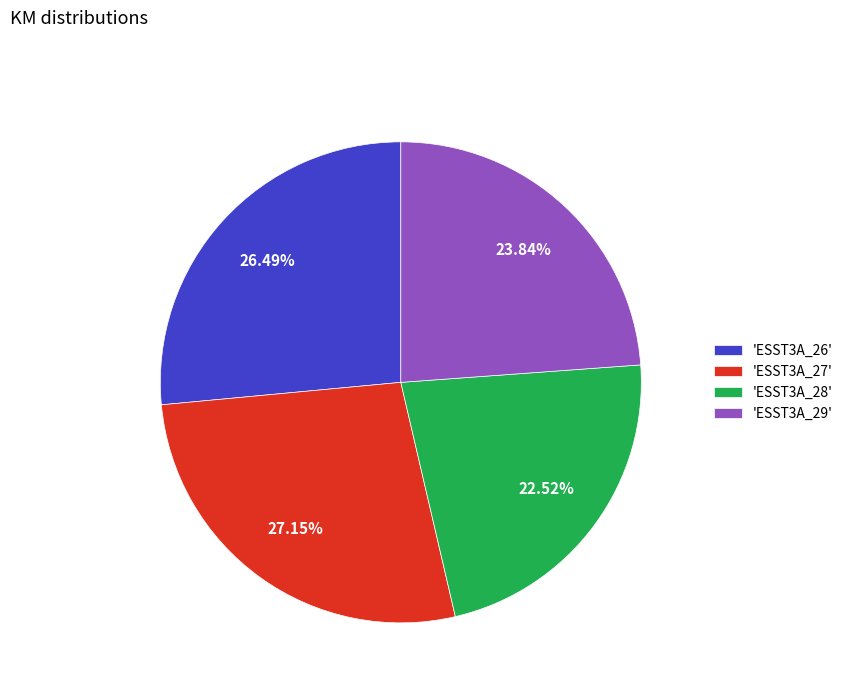

To the nearest percent, what is the difference between the largest and smallest slice percentages?

5%